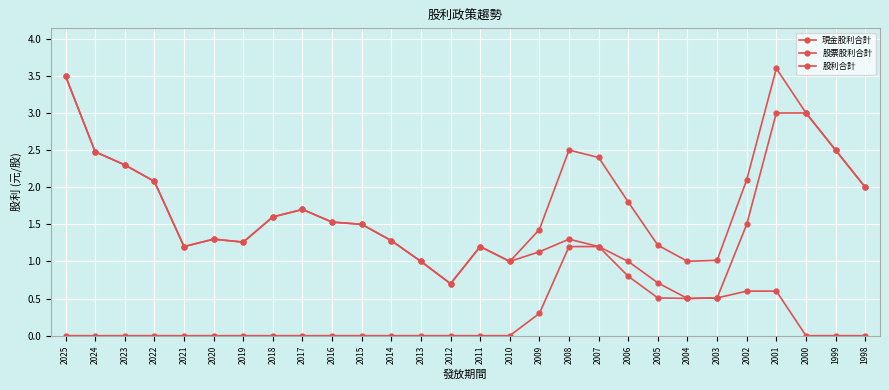

How many lines are shown in the chart?

3